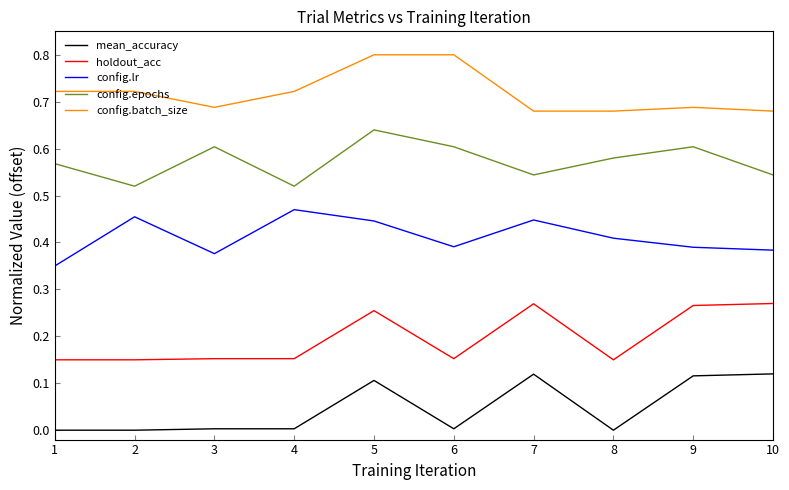

True or false: config.lr and mean_accuracy intersect in this chart.

False